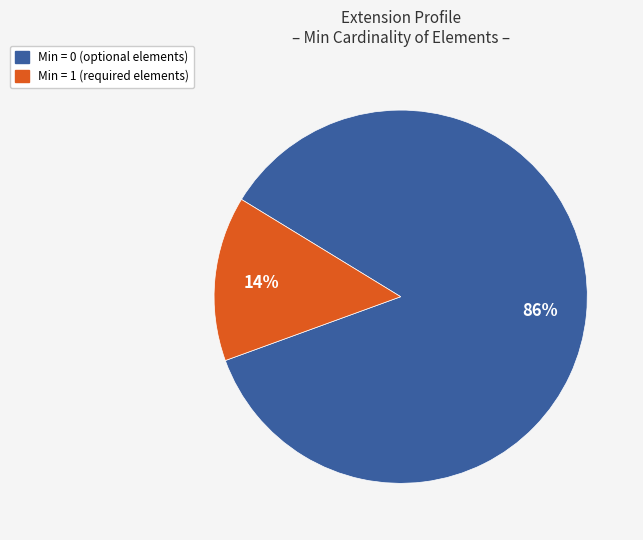

Is there a majority slice in this chart?

Yes